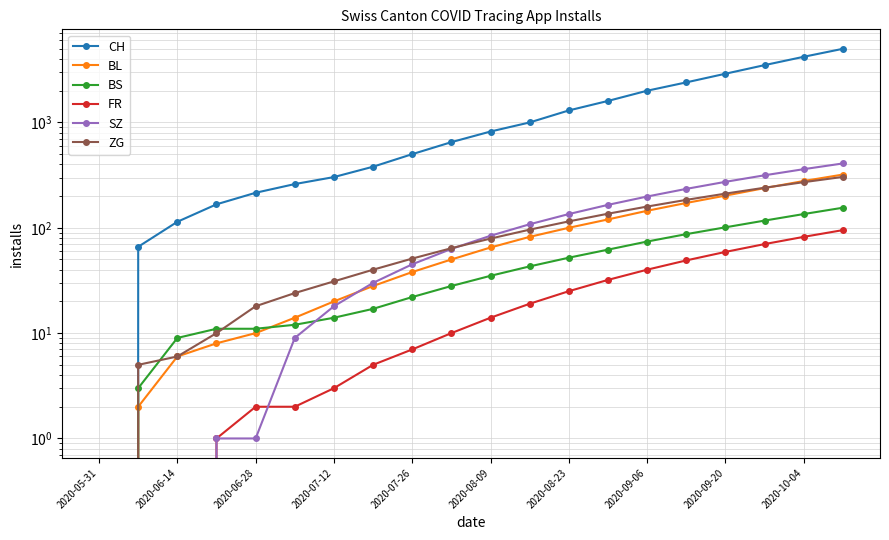

At which category does the chart reach its minimum across all series?

2020-05-31